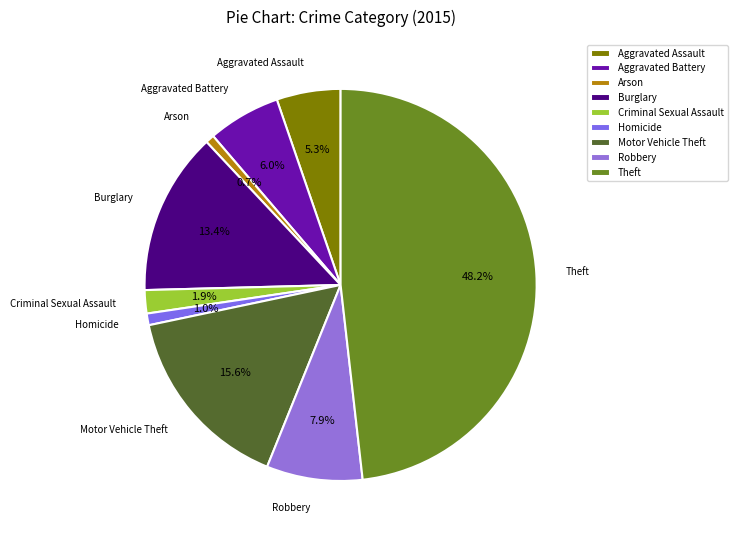

What percentage is the Homicide slice, to the nearest percent?

1%